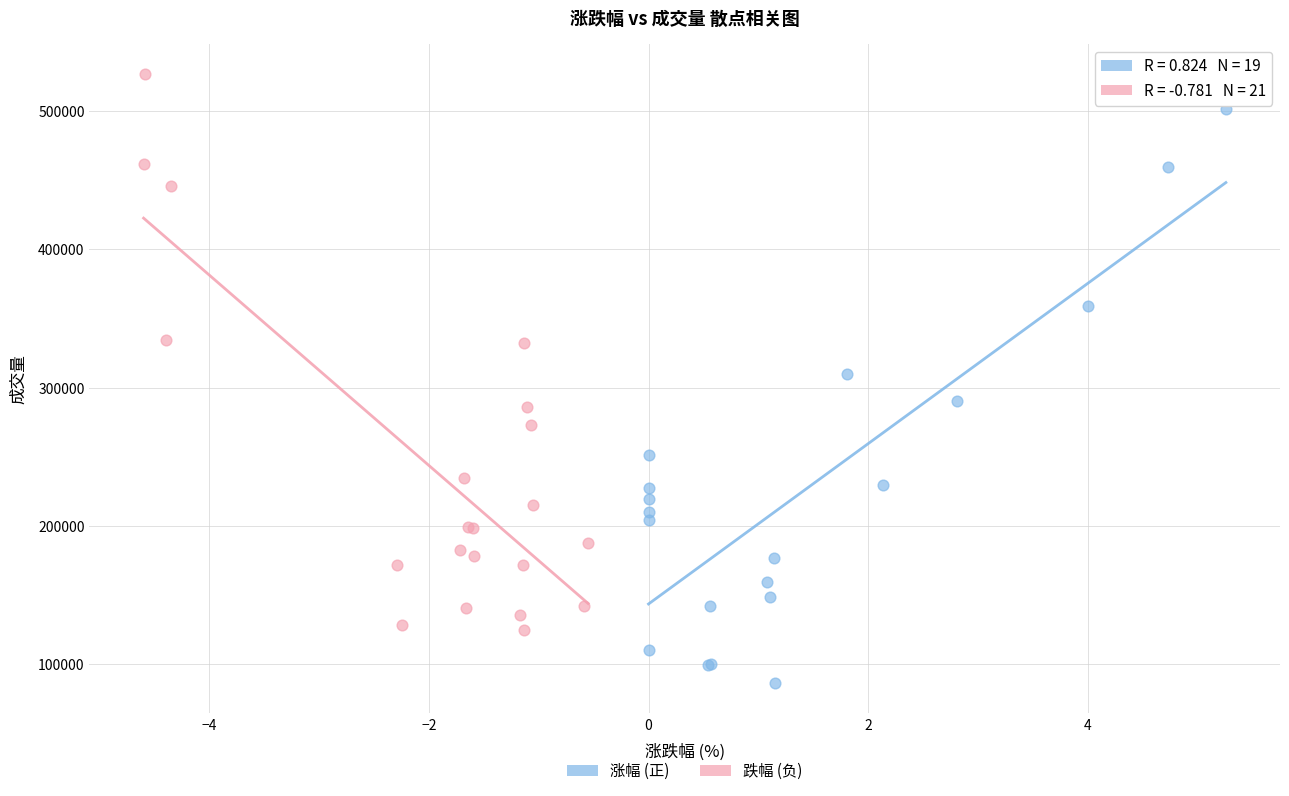

Which series reaches the minimum Y coordinate?

涨幅 (正)